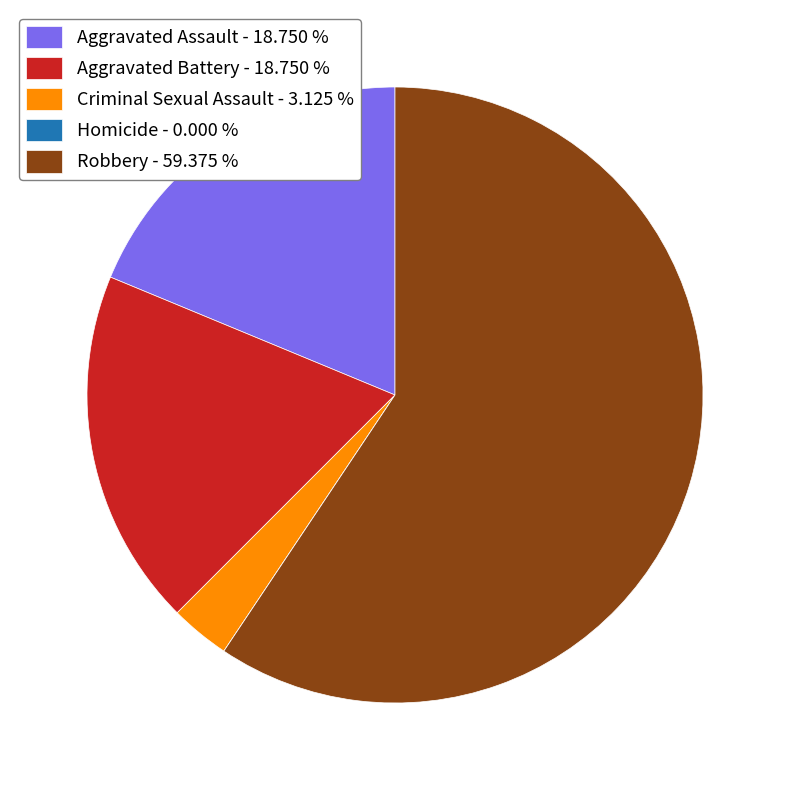

Is there any slice that represents more than half of the pie?

Yes